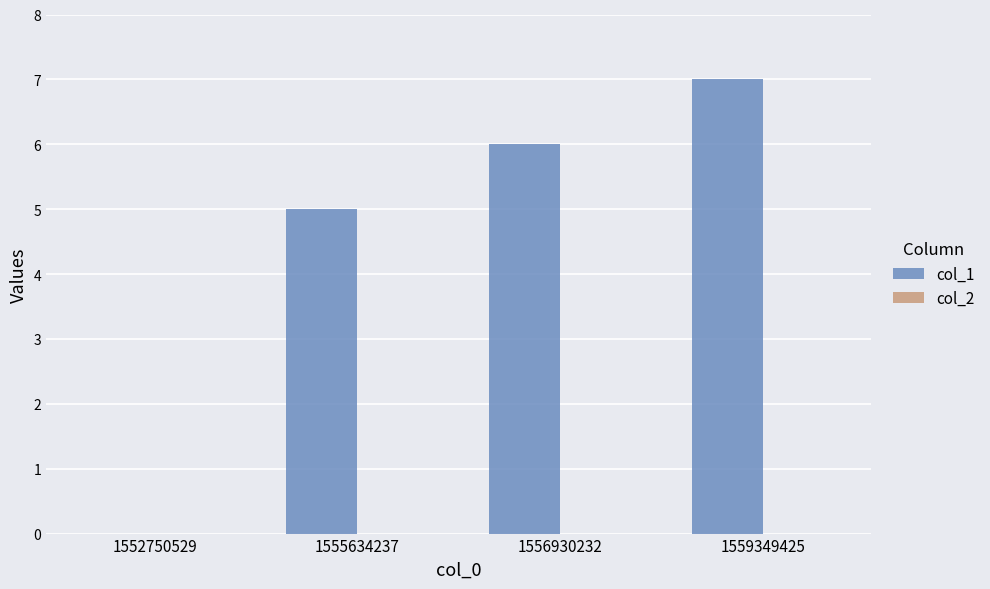

What is the approximate value at 1559349425?

7